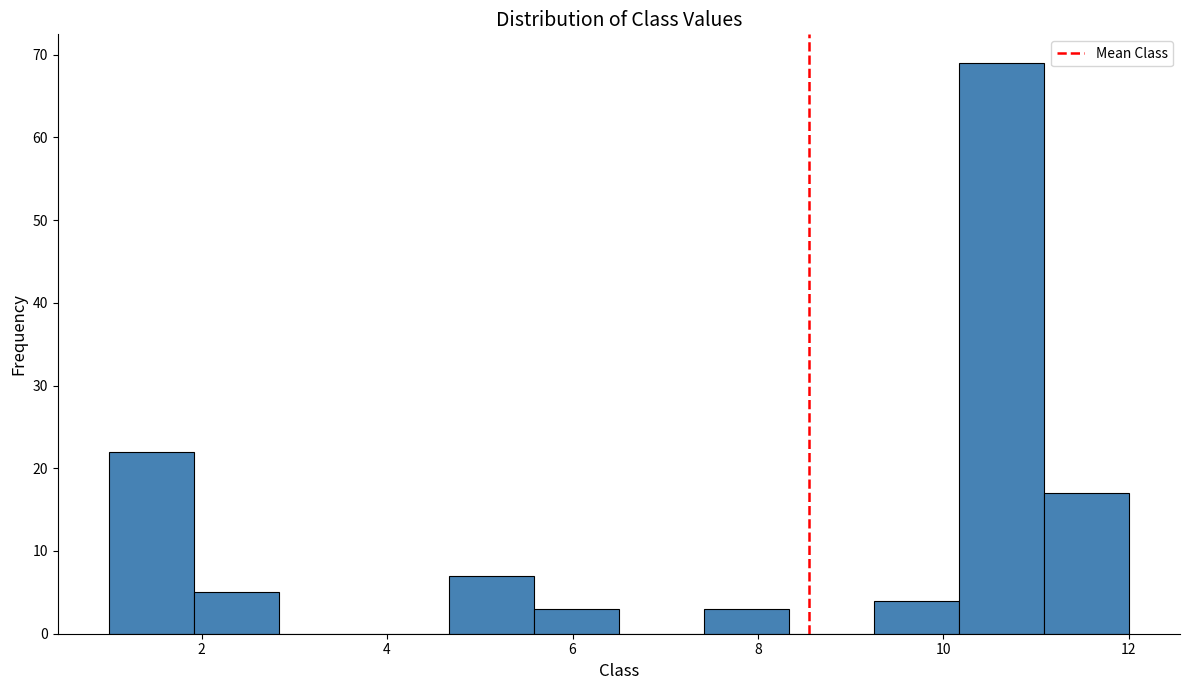

Reading left to right, list every bar in this chart as the range it spans on the x-axis followed by its height. Neither the bar edges nor the heights are printed on the chart, so give them approximately, as read against the axes.

1.0 to 2.0: 22
2.0 to 2.8: 5
2.8 to 3.8: 0
3.8 to 4.6: 0
4.6 to 5.6: 7
5.6 to 6.6: 3
6.6 to 7.4: 0
7.4 to 8.4: 3
8.4 to 9.2: 0
9.2 to 10.2: 4
10.2 to 11.0: 69
11.0 to 12.0: 17